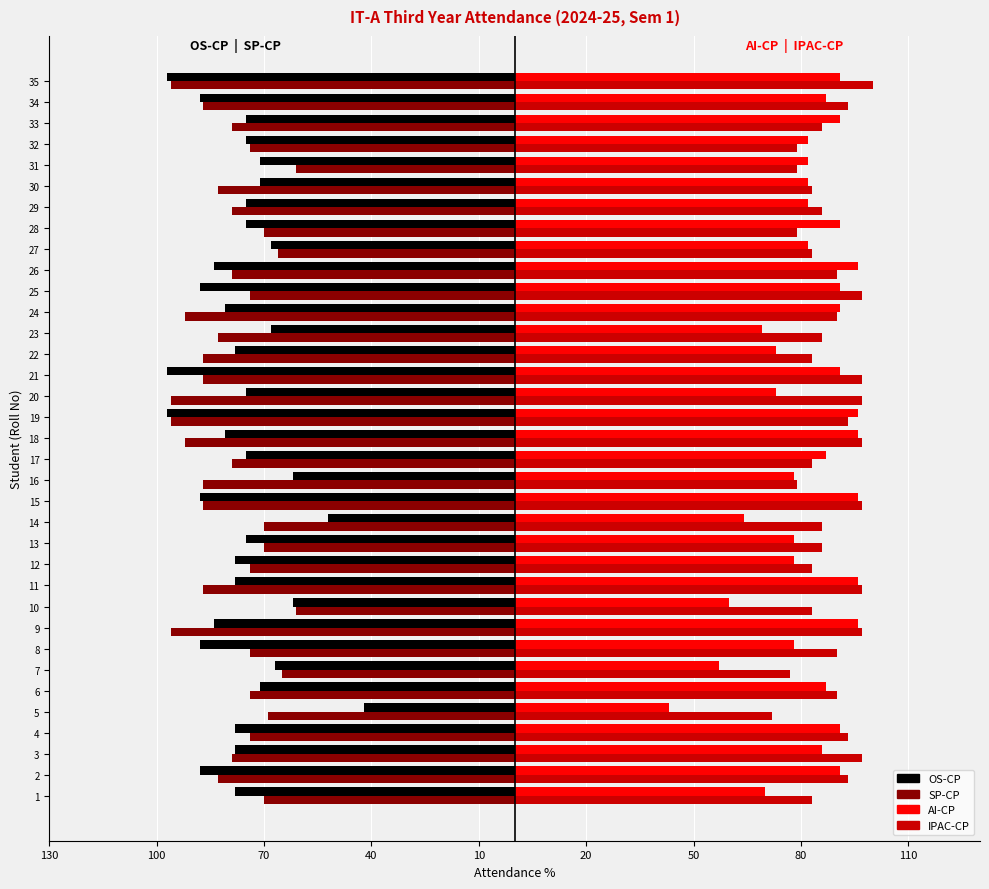

Which category has the highest value in the SP-CP series?

10